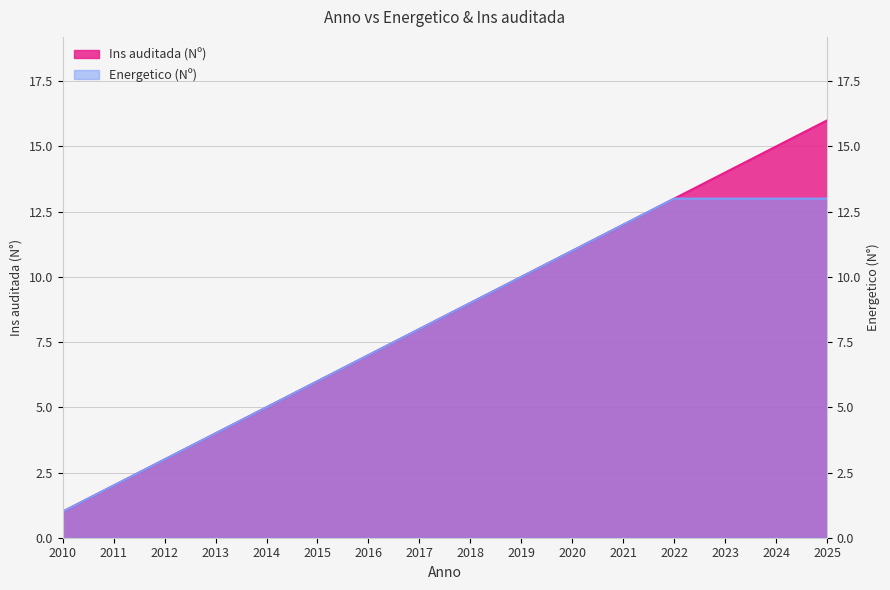

How many data points in Ins auditada (Nº) are less than 9?

8